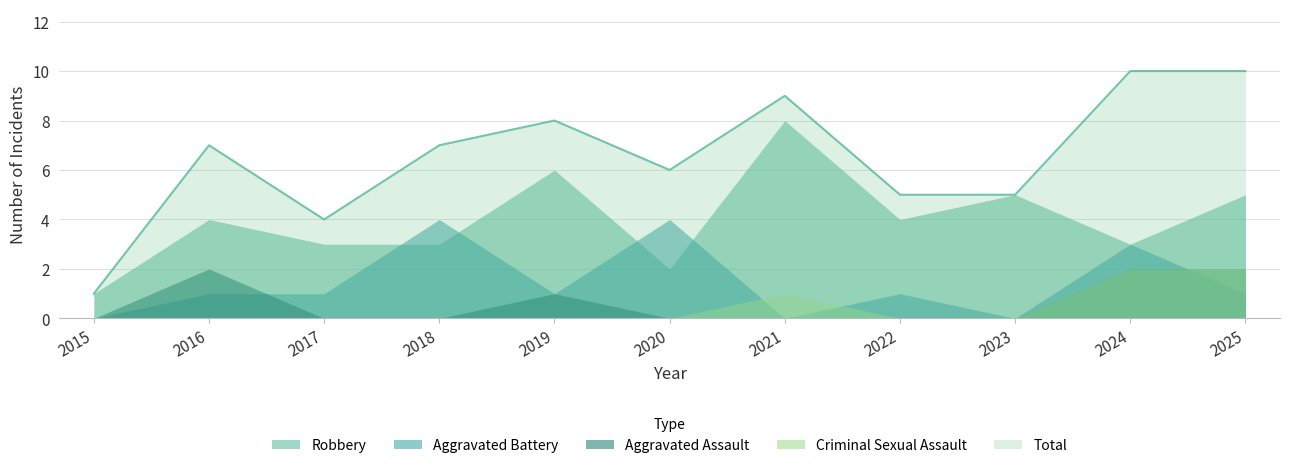

Reading left to right, transcribe all the data shown in this chart.

Aggravated Assault: 0	2	0	0	1	0	0	0	0	2	2
Aggravated Battery: 0	1	1	4	1	4	0	1	0	3	1
Criminal Sexual Assault: 0	0	0	0	0	0	1	0	0	2	2
Robbery: 1	4	3	3	6	2	8	4	5	3	5
Total: 1	7	4	7	8	6	9	5	5	10	10